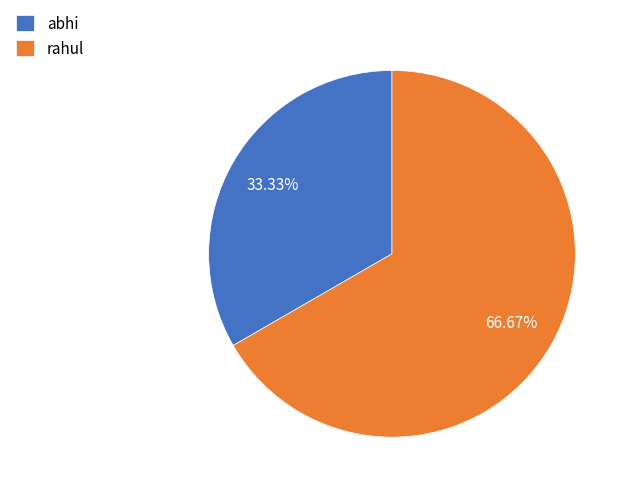

What percentage is NOT represented by rahul?

33.3%